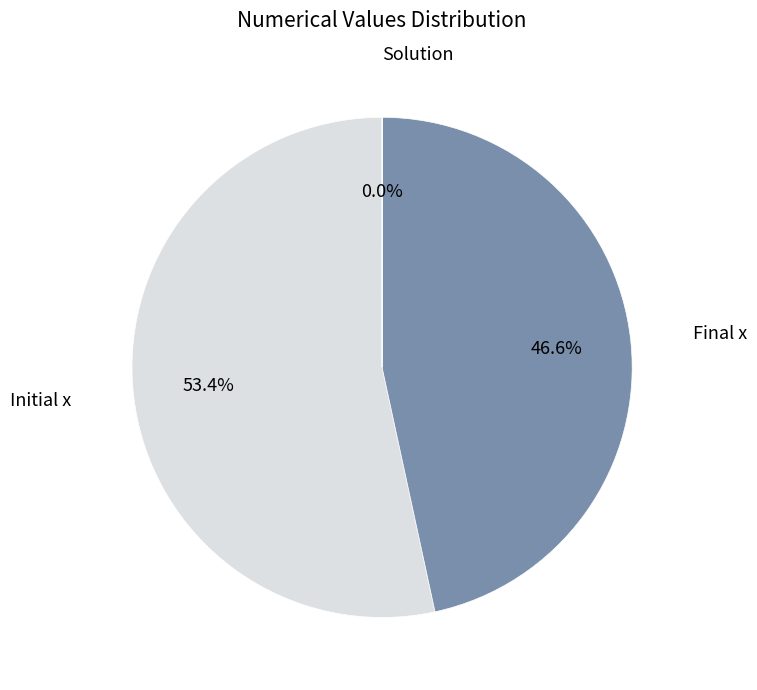

Is there any slice that represents more than half of the pie?

Yes